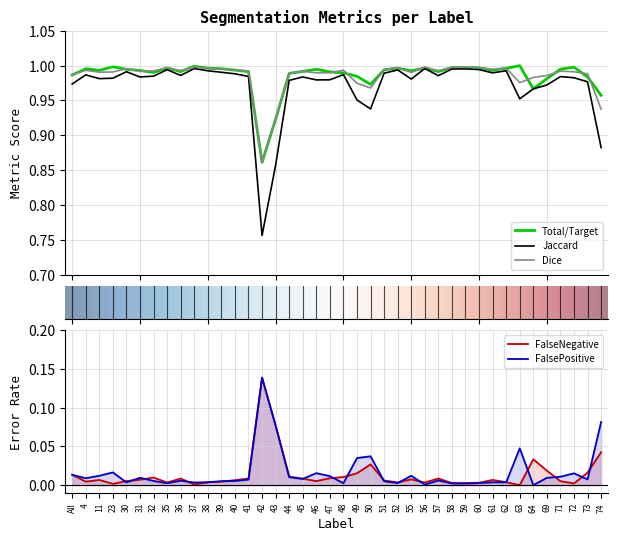

What is the label of the 24th point from the right?

44